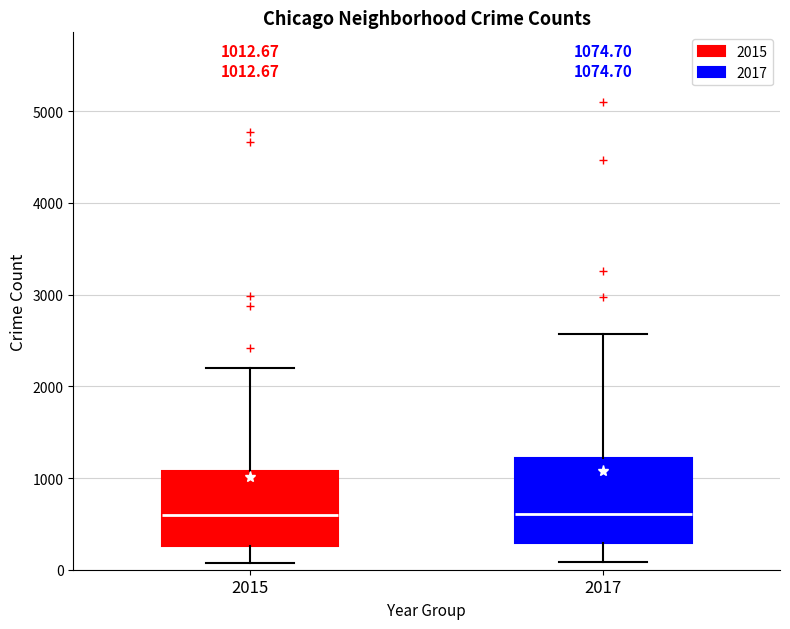

Comparing the boxes themselves (not the whiskers), which one is the tallest?

2017